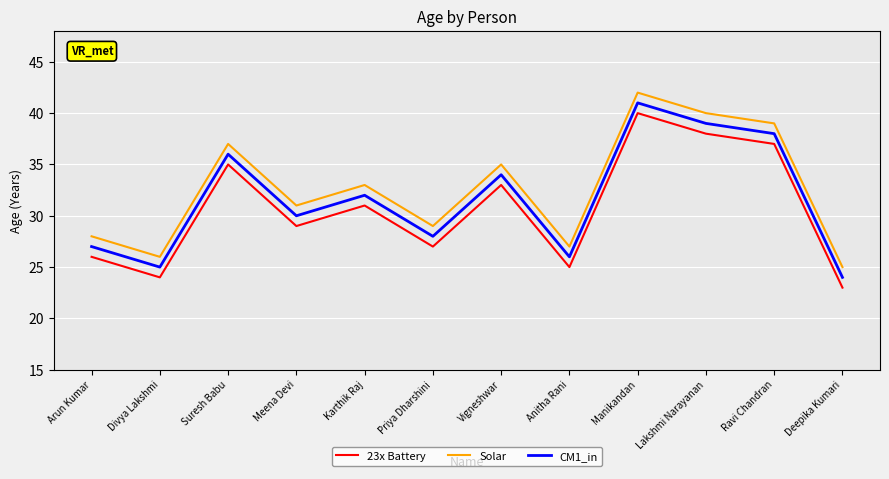

What is the difference between the 23x Battery values at Priya Dharshini and Arun Kumar?

1